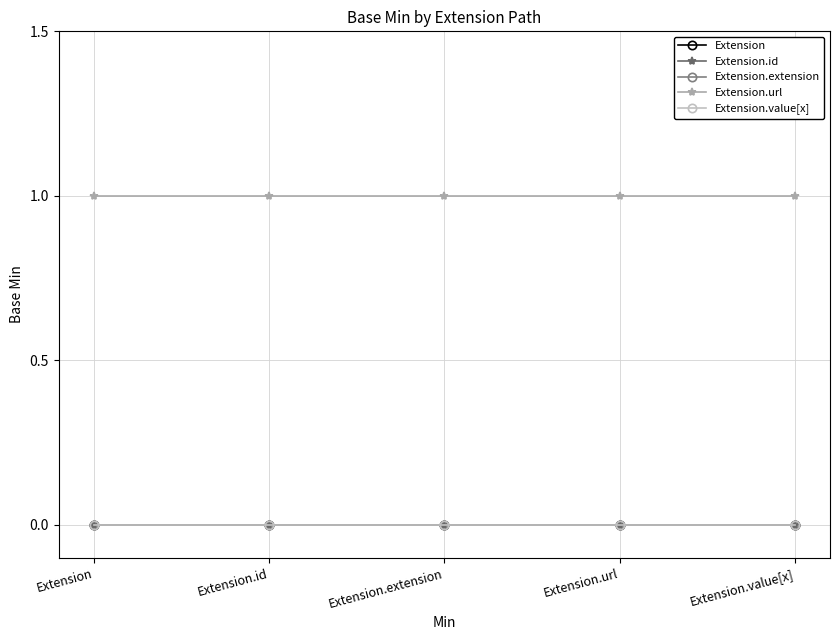

Where is Extension.extension nearest to the value 0?

Extension